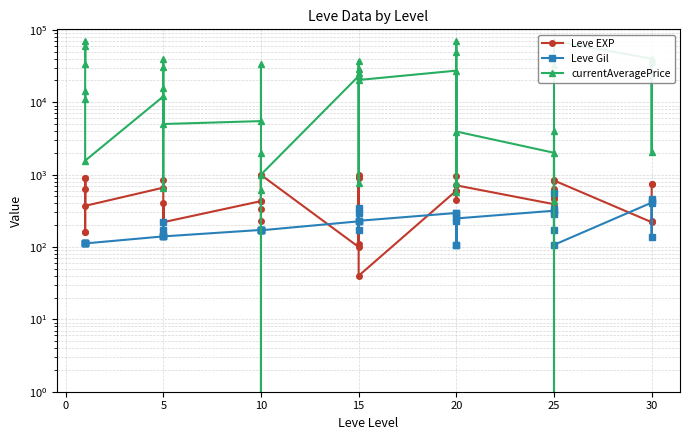

The value of Leve Gil at 15 is 105. True or false?

False